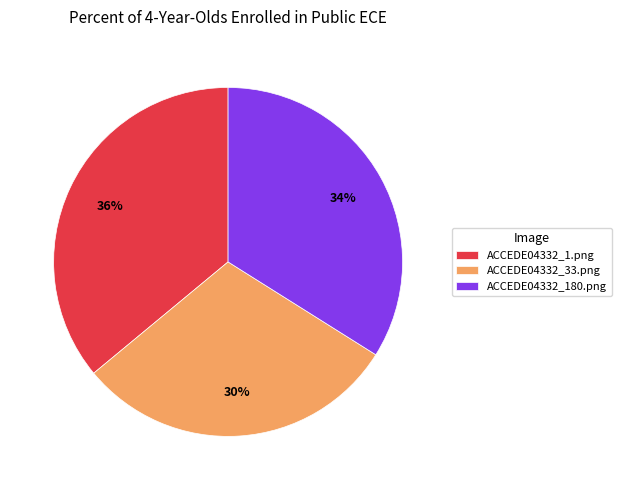

What is the largest slice in the pie chart?

ACCEDE04332_1.png